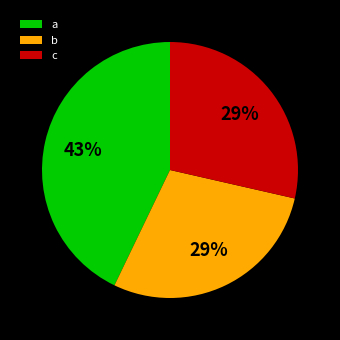

Approximately how many times larger is the value at a compared to c?

1.5